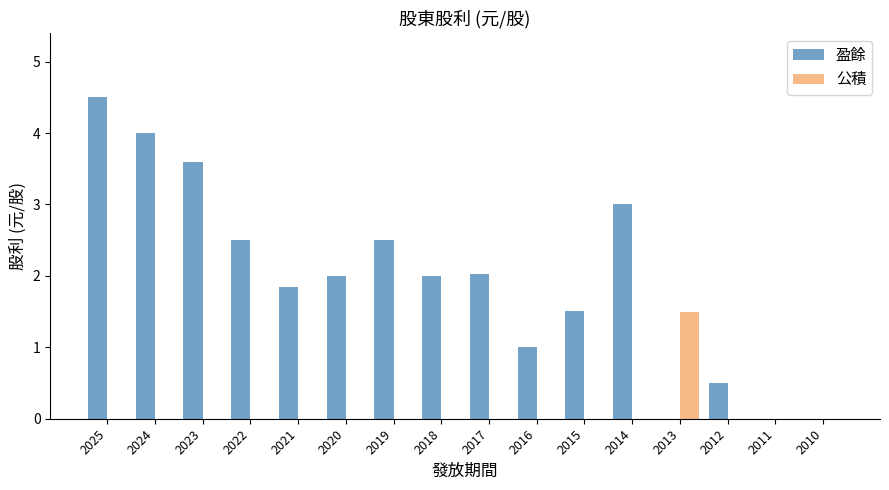

Are the bars grouped side by side (vs. stacked)?

Yes